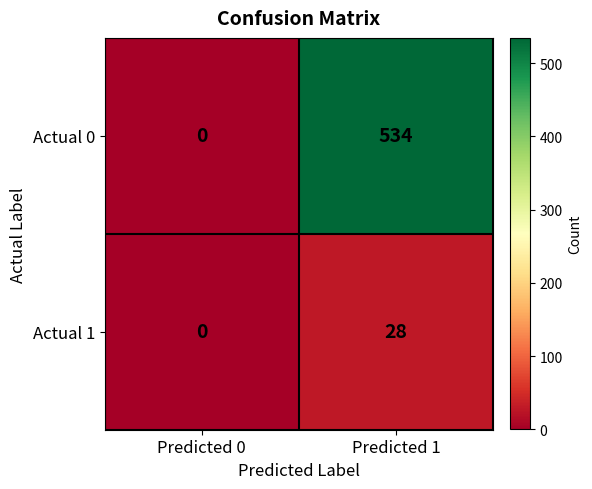

How many distinct data groups are displayed?

2